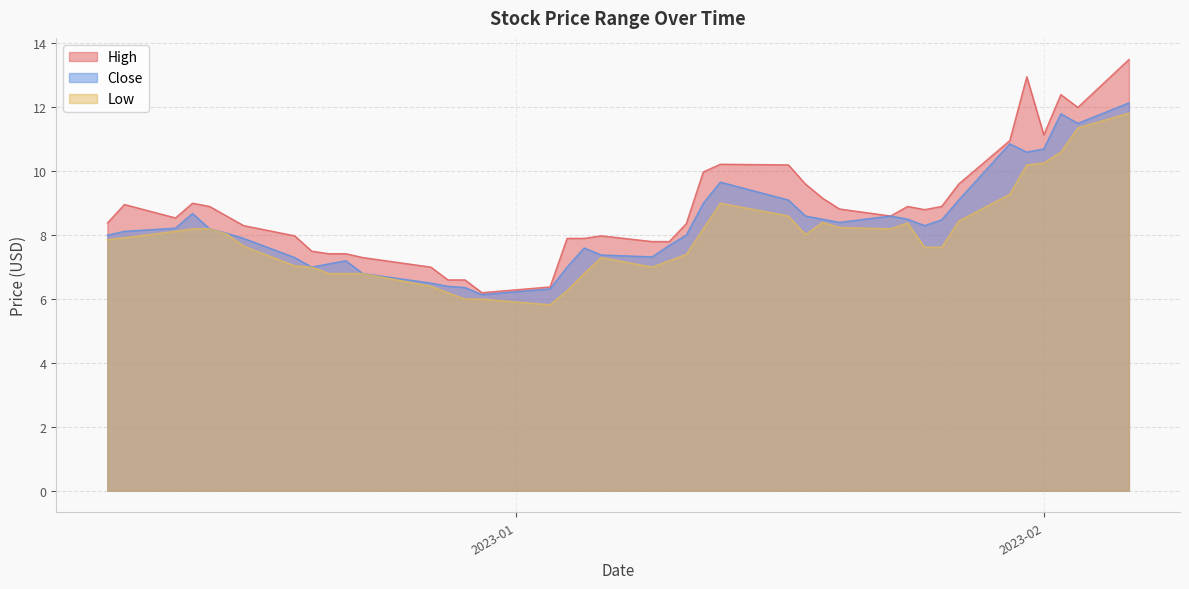

Reading left to right, extract all data points from this chart.

High: 8.4	9.0	8.5	9.0	8.9	8.6	8.3	8.0	7.5	7.4	7.4	7.3	7.0	6.6	6.6	6.2	6.4	7.9	7.9	8.0	7.8	7.8	8.4	10.0	10.2	10.2	9.6	9.2	8.8	8.6	8.9	8.8	8.9	9.6	11.0	13.0	11.1	12.4	12.0	13.5
Close: 8.0	8.1	8.2	8.7	8.2	8.1	7.9	7.3	7.0	7.1	7.2	6.8	6.5	6.4	6.4	6.1	6.3	7.0	7.6	7.4	7.3	7.7	8.0	9.0	9.7	9.1	8.6	8.5	8.4	8.6	8.5	8.3	8.5	9.1	10.9	10.6	10.7	11.8	11.5	12.1
Low: 7.9	7.9	8.1	8.2	8.2	8.0	7.7	7.0	7.0	6.8	6.8	6.8	6.4	6.2	6.0	6.0	5.8	6.3	6.8	7.3	7.0	7.2	7.4	8.2	9.0	8.6	8.0	8.4	8.2	8.2	8.4	7.6	7.6	8.4	9.3	10.2	10.3	10.6	11.4	11.8